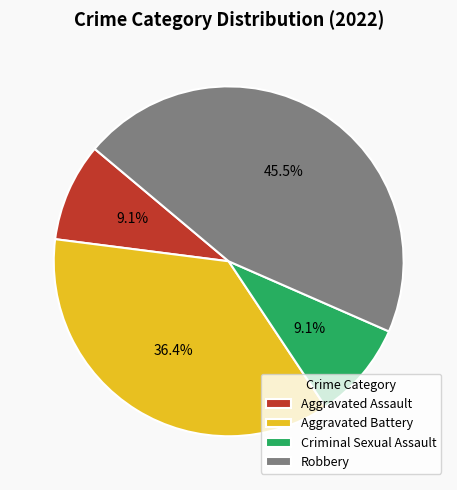

True or false: Robbery accounts for 36% of the total.

False